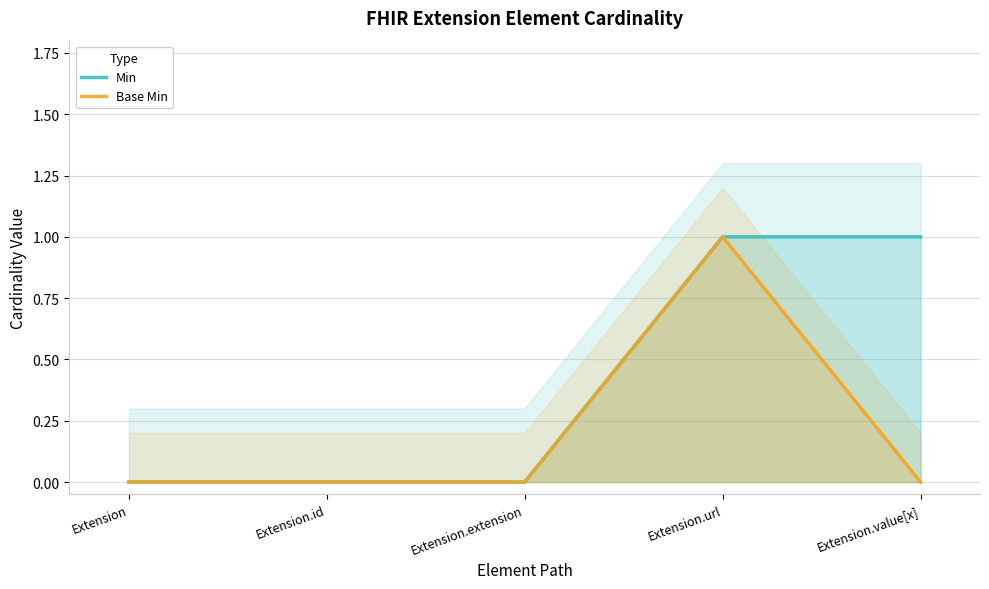

List the labels in order of Min value, smallest first.

Extension, Extension.id, Extension.extension, Extension.url, Extension.value[x]